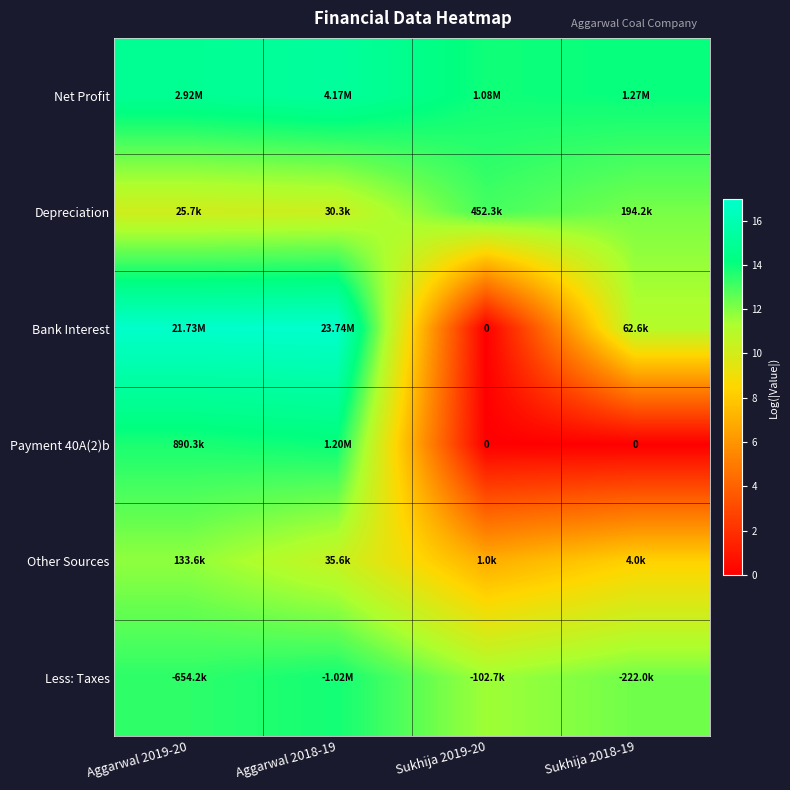

The value of Other Sources at Sukhija 2018-19 is 8.3. True or false?

True